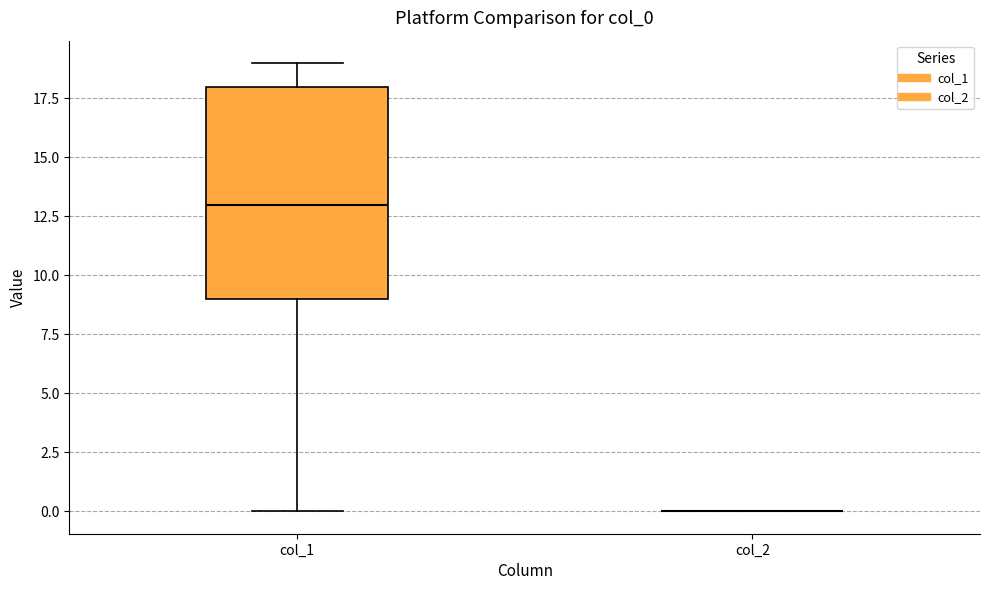

Reading left to right, read every box against the y-axis: the position of its median line, the range the box covers, and the ends of its whiskers. The values are not printed on the chart, so give them approximately, as read against the axis.

col_1: median 13, box 9 to 18, whiskers 0 to 19
col_2: box collapsed to a line at 0, whiskers 0 to 0